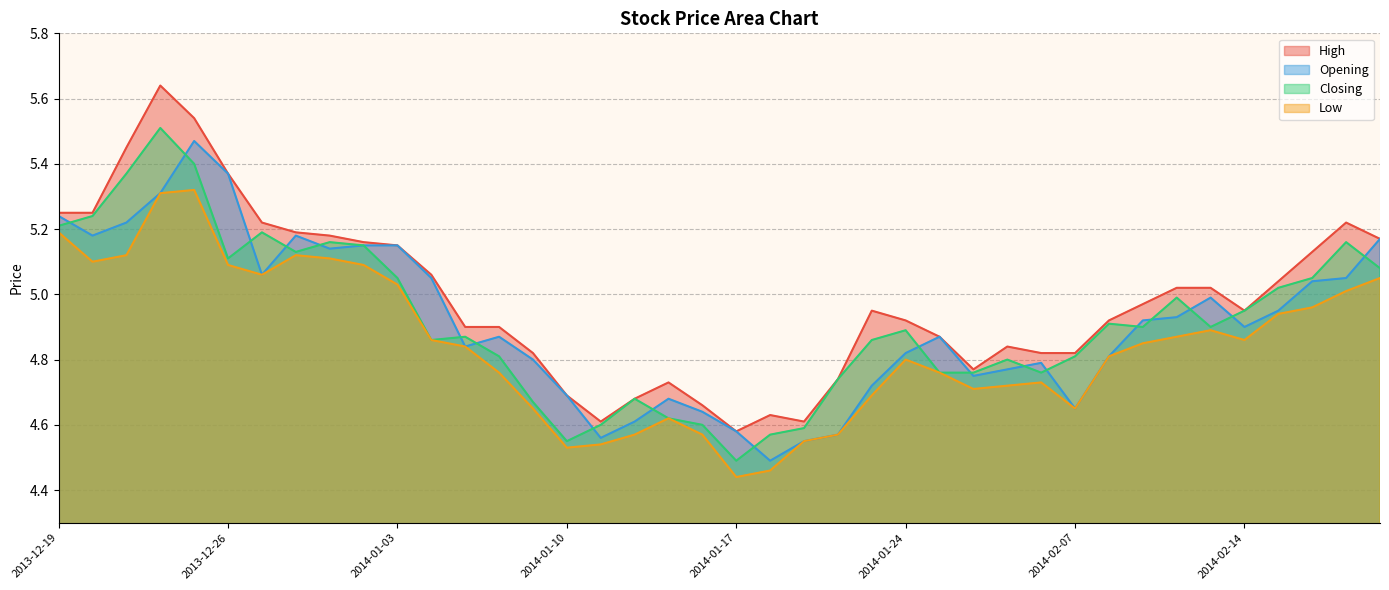

What are all the series names shown in the legend?

High, Opening, Closing, Low